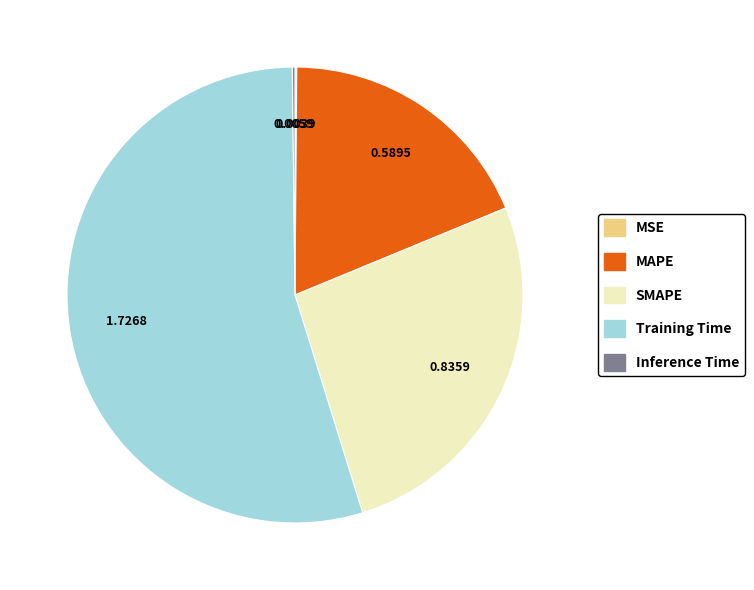

Which category has the biggest portion of the pie?

Training Time